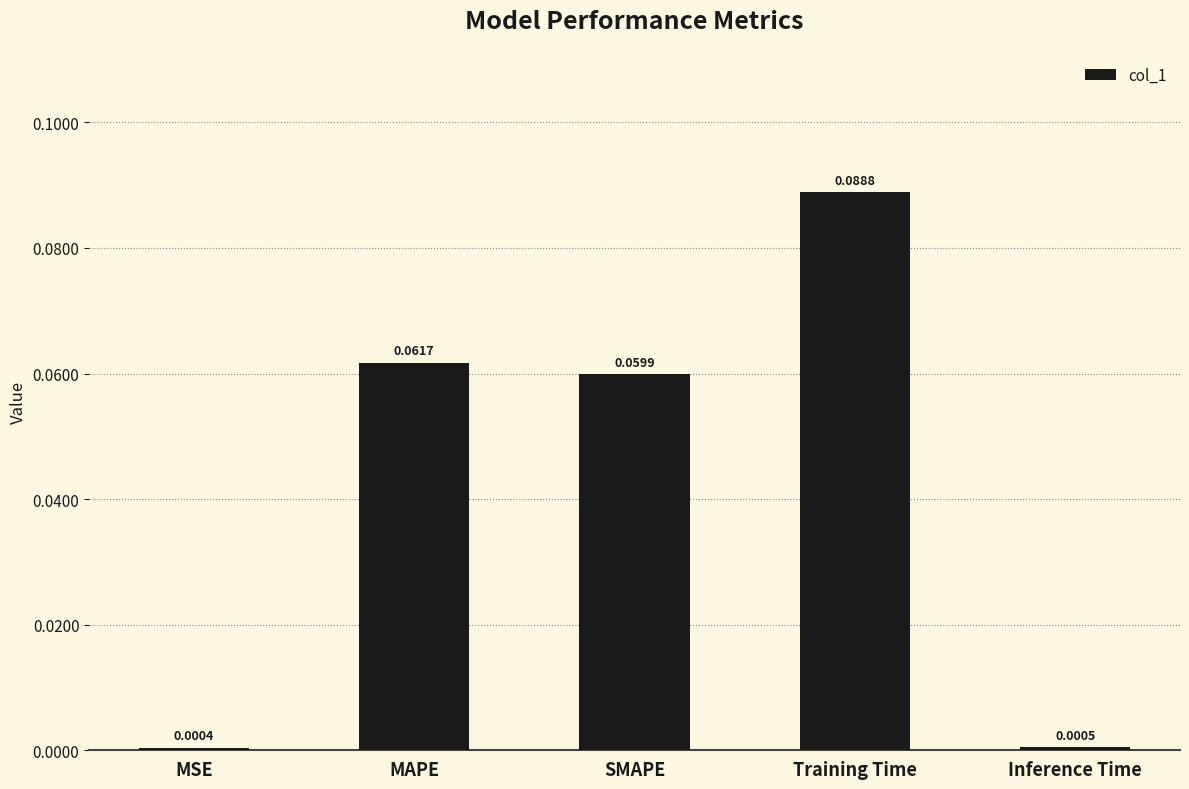

List the labels in order of value, largest first.

Training Time, MAPE, SMAPE, Inference Time, MSE